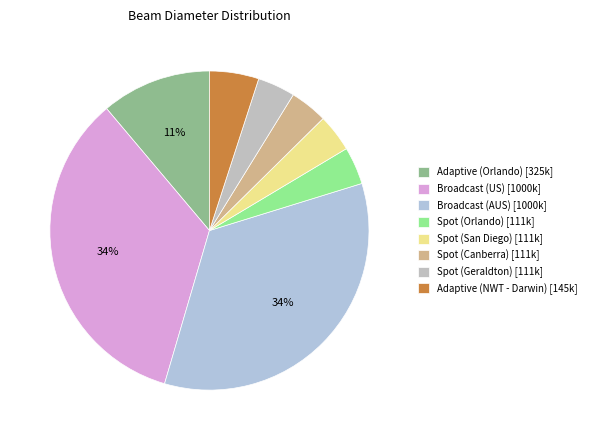

Is the sum of Spot (San Diego) and Adaptive (NWT - Darwin) greater than half?

No